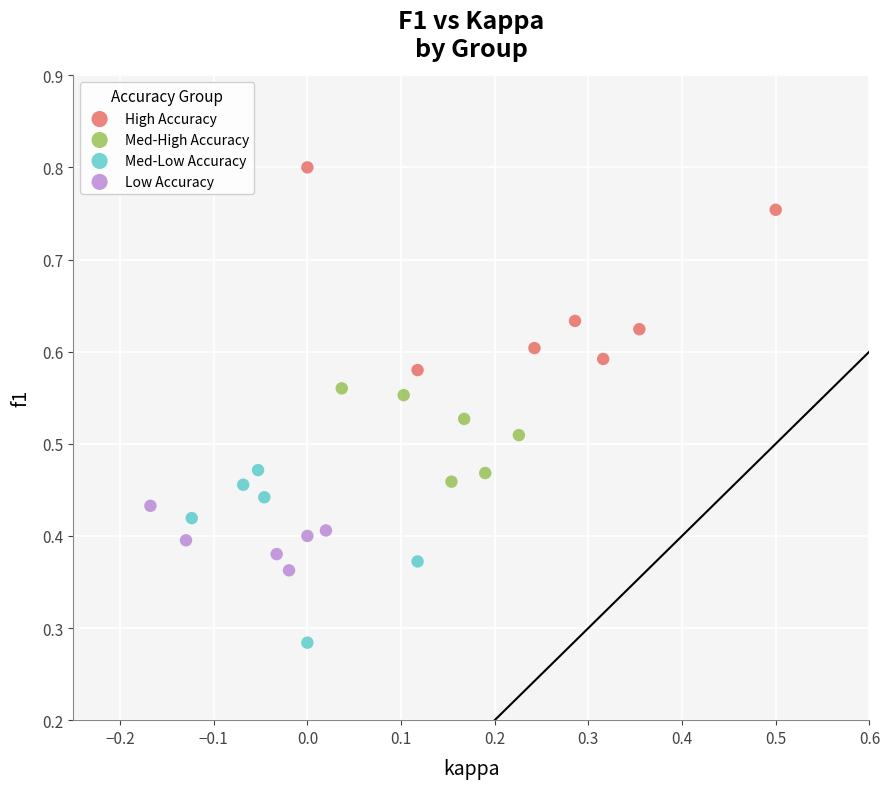

What are all the series names shown in the legend?

High Accuracy, Med-High Accuracy, Med-Low Accuracy, Low Accuracy